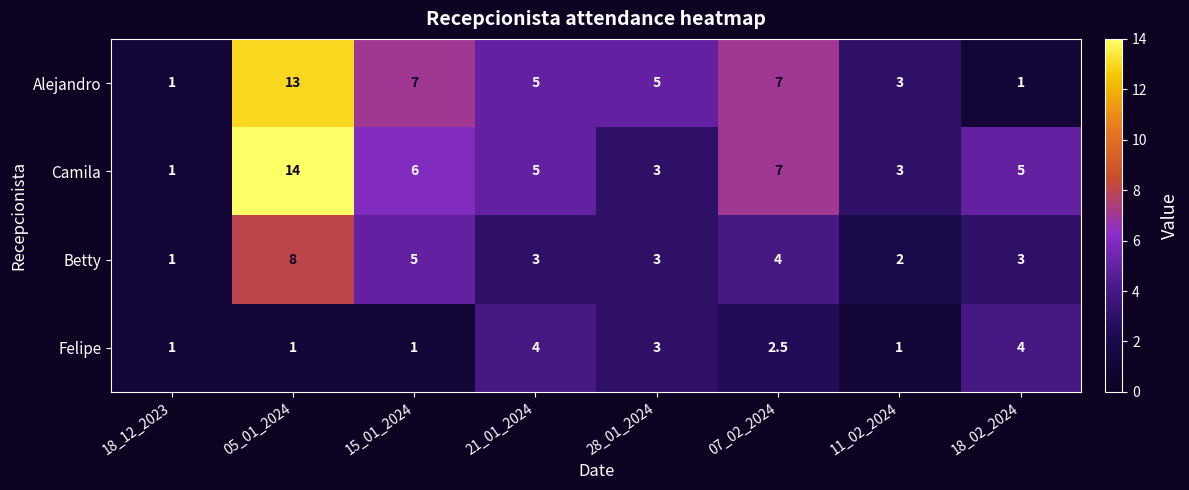

Rank the series by their maximum value, from highest to lowest.

Camila, Alejandro, Betty, Felipe